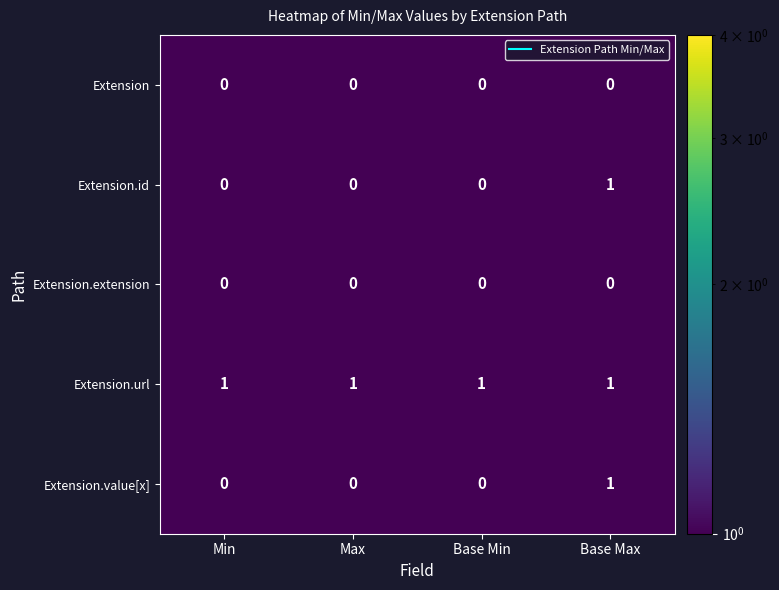

At which category is the sum across all series the highest?

Base Max